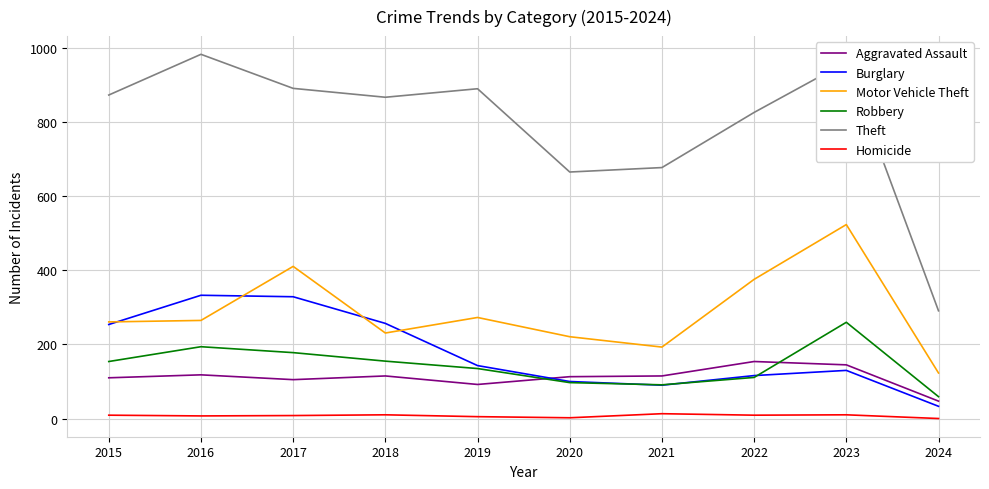

What value does the Homicide series have at 2022, to the nearest 10?

10